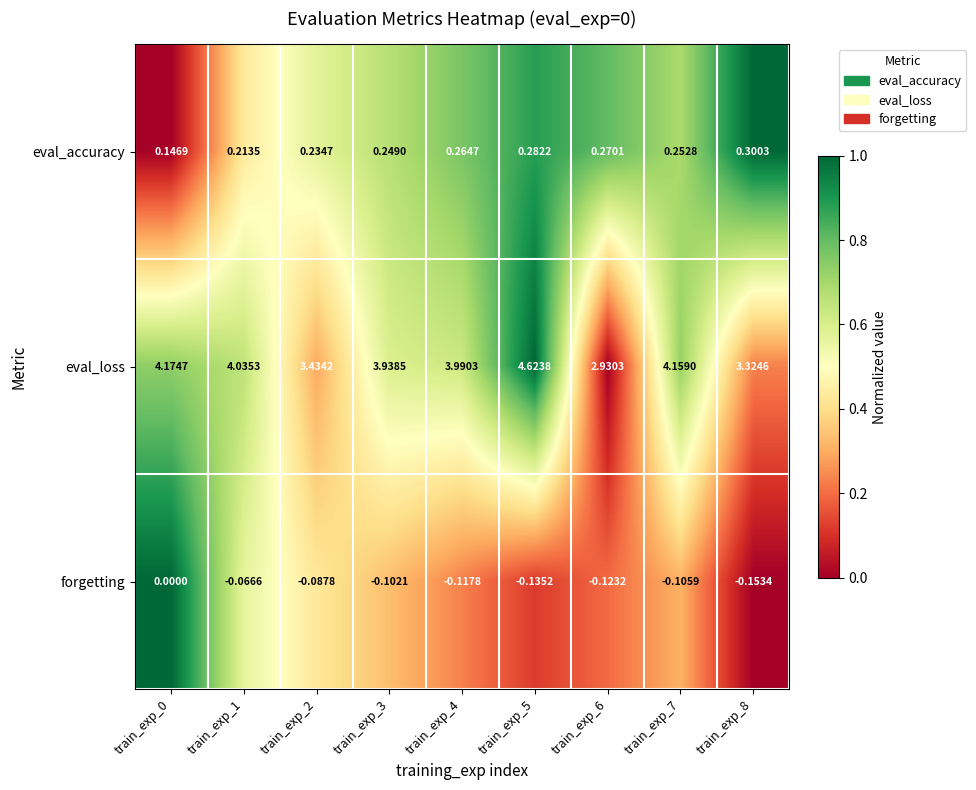

Which series changed the most between train_exp_5 and train_exp_8?

eval_loss